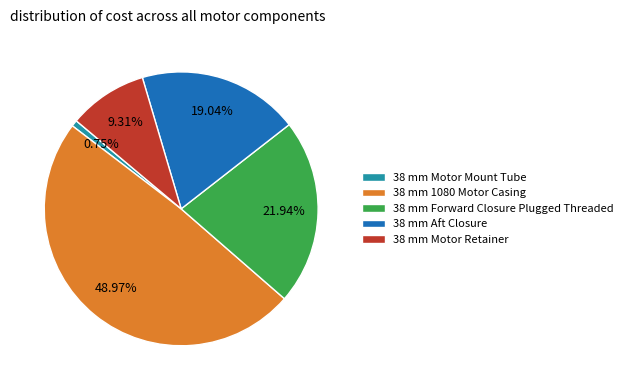

Is the sum of 38 mm Aft Closure and 38 mm Forward Closure Plugged Threaded greater than half?

No